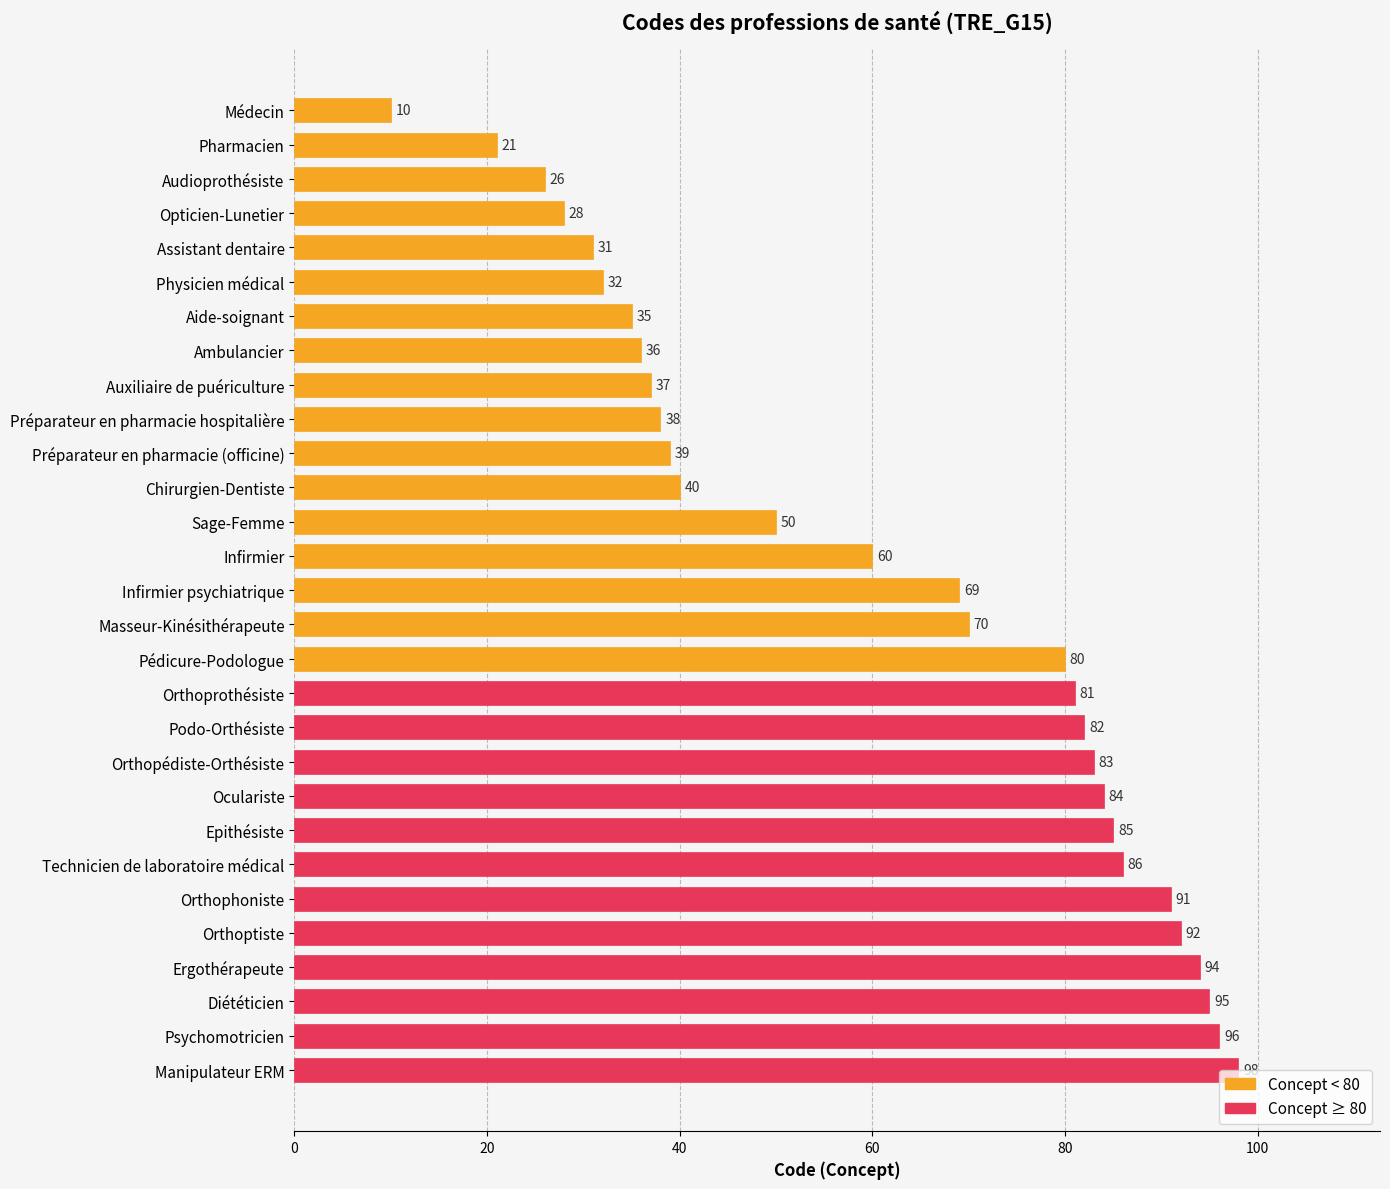

What is the change in value from Préparateur en pharmacie (officine) to Sage-Femme?

+11